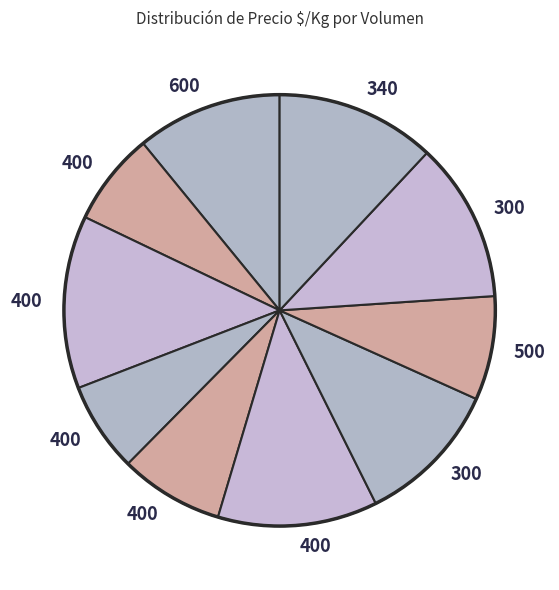

How many slices are in this pie chart?

10